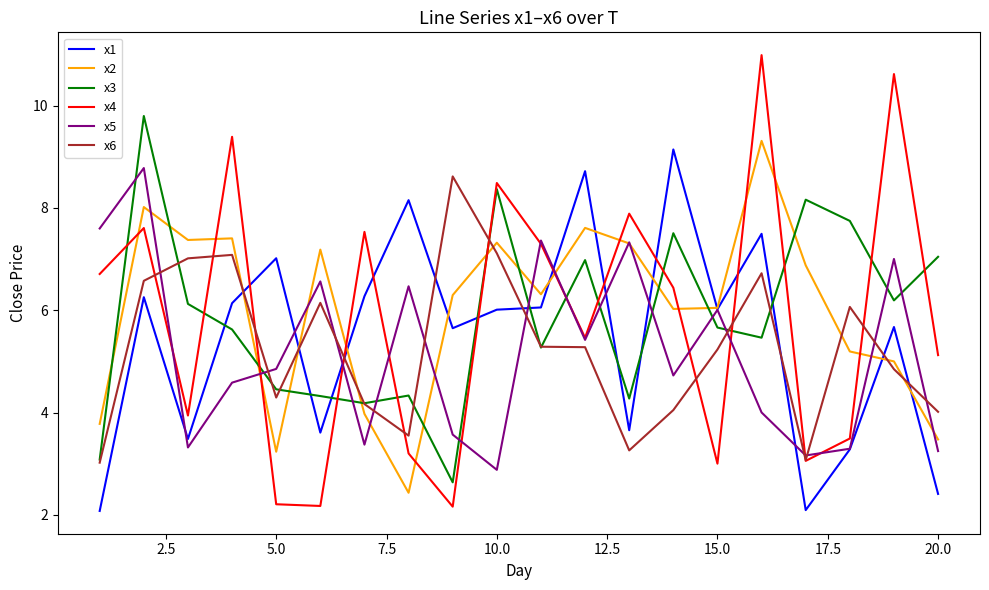

True or false: x1 and x3 cross at least once.

True